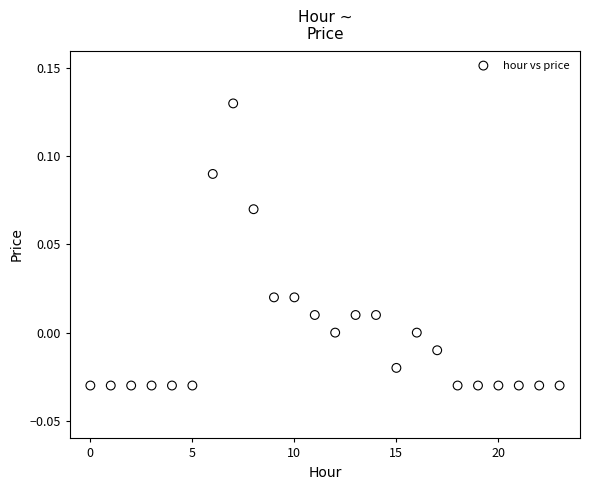

How many data points are displayed?

24